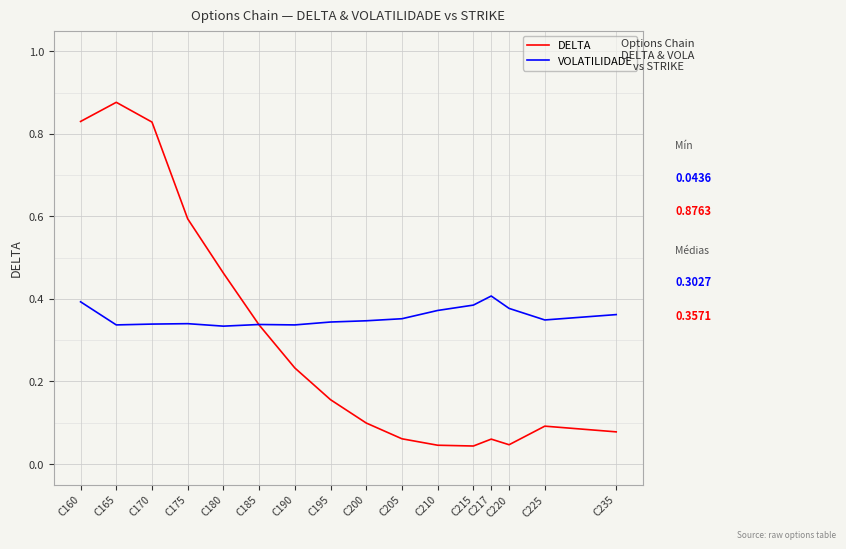

Is this an area chart (filled region under the line)?

No